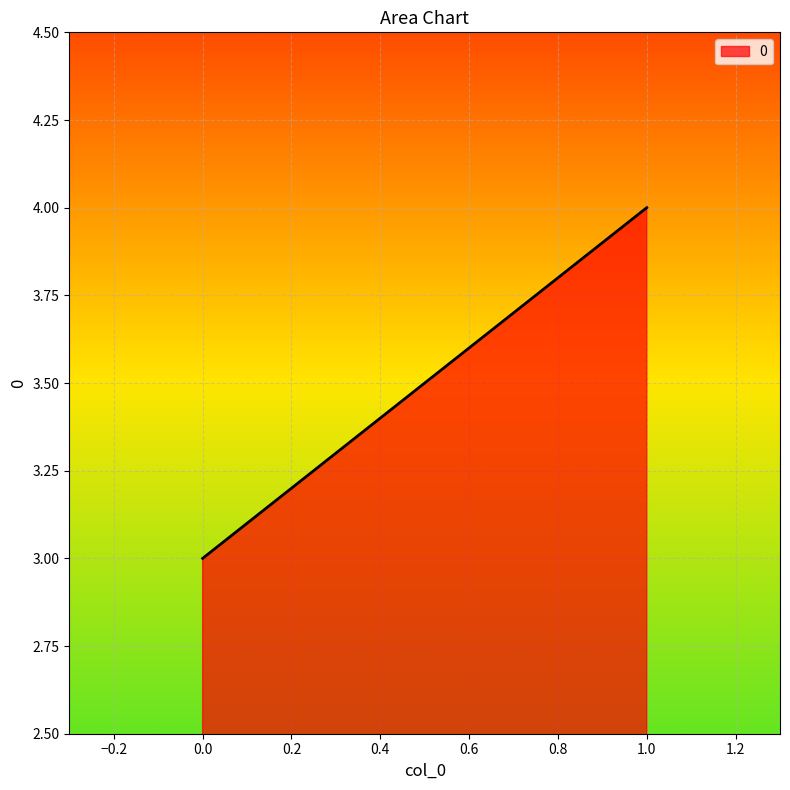

What is the change in value from 1 to 0?

-1